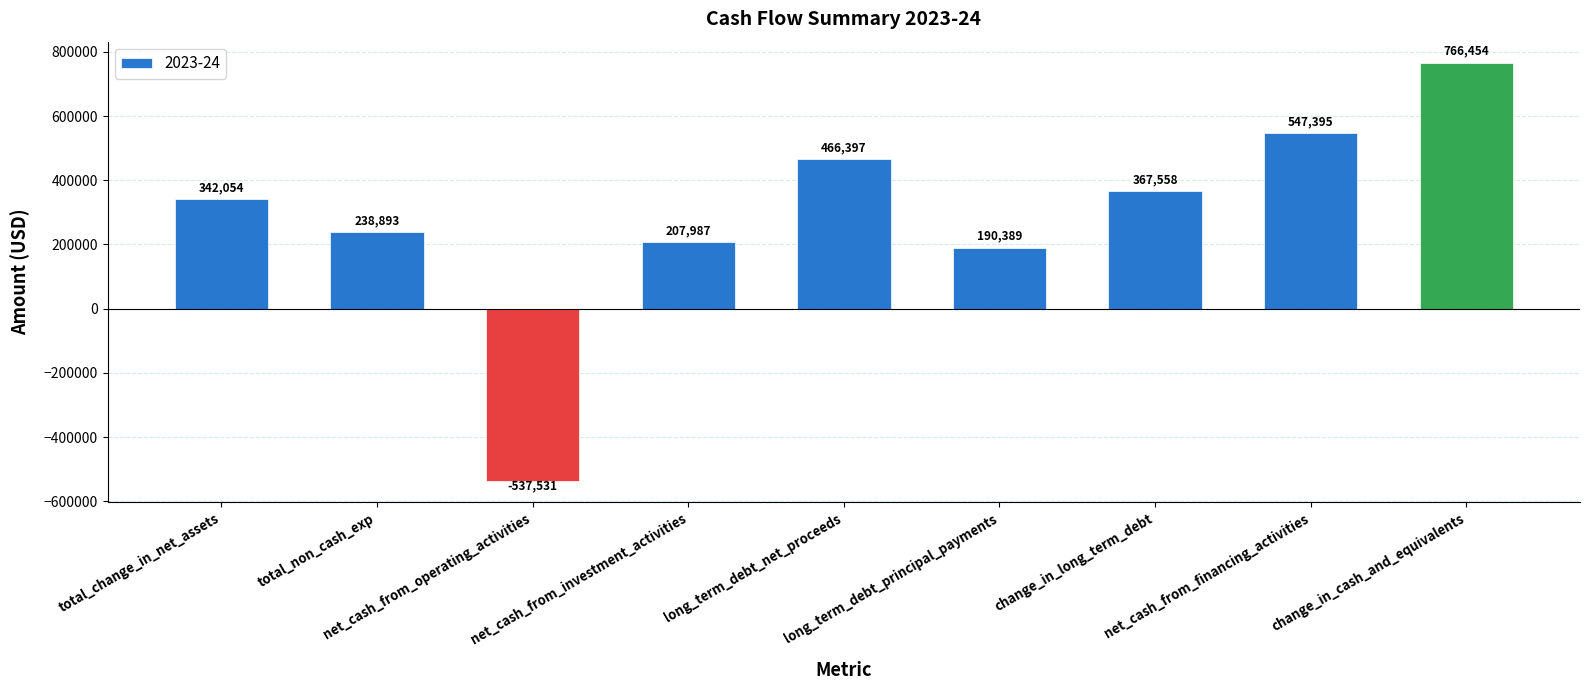

Reading right to left, transcribe all the data shown in this chart.

change_in_cash_and_equivalents=766454	net_cash_from_financing_activities=547395	change_in_long_term_debt=367558	long_term_debt_principal_payments=190389	long_term_debt_net_proceeds=466397	net_cash_from_investment_activities=207987	net_cash_from_operating_activities=-537531	total_non_cash_exp=238893	total_change_in_net_assets=342054